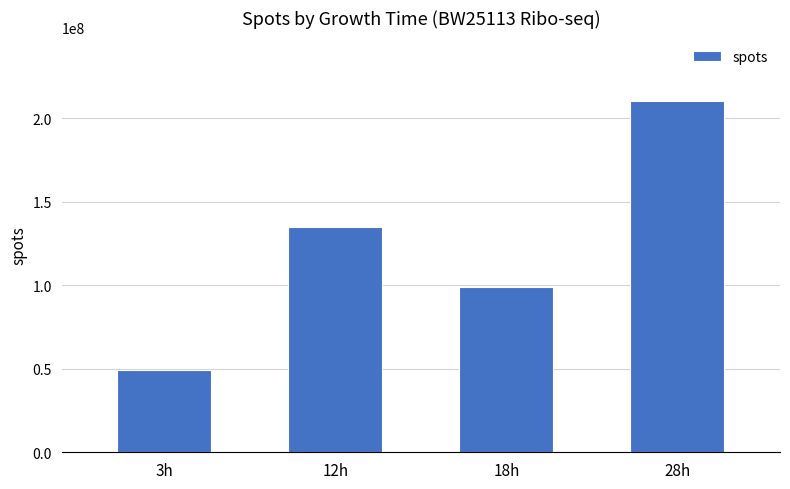

What position from the right is 12h?

3